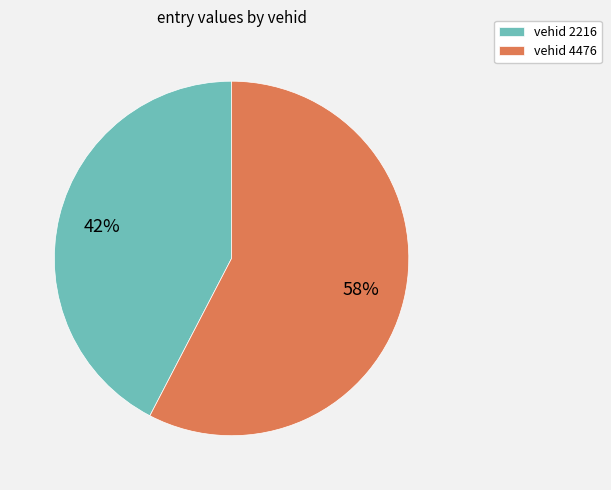

Does vehid 2216 account for over 50% of the chart?

No